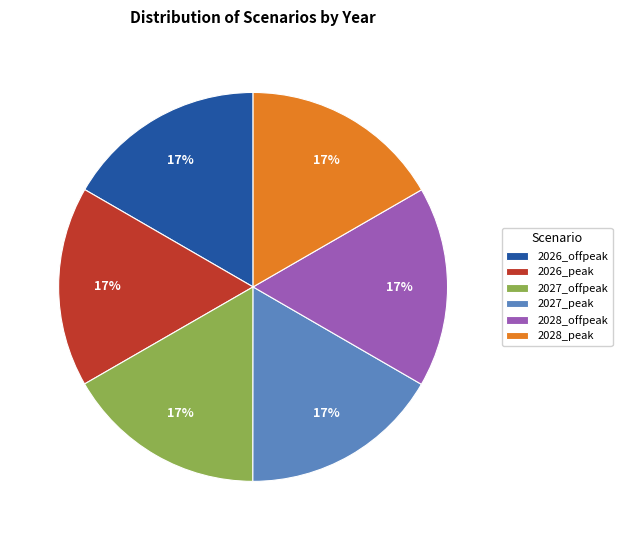

What percentage is the 2026_offpeak slice, to the nearest percent?

17%